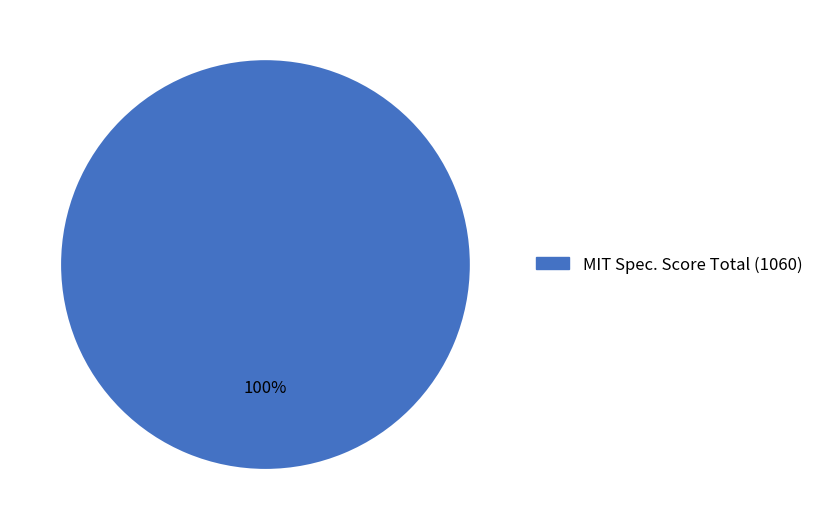

Count the number of slices in the pie.

1